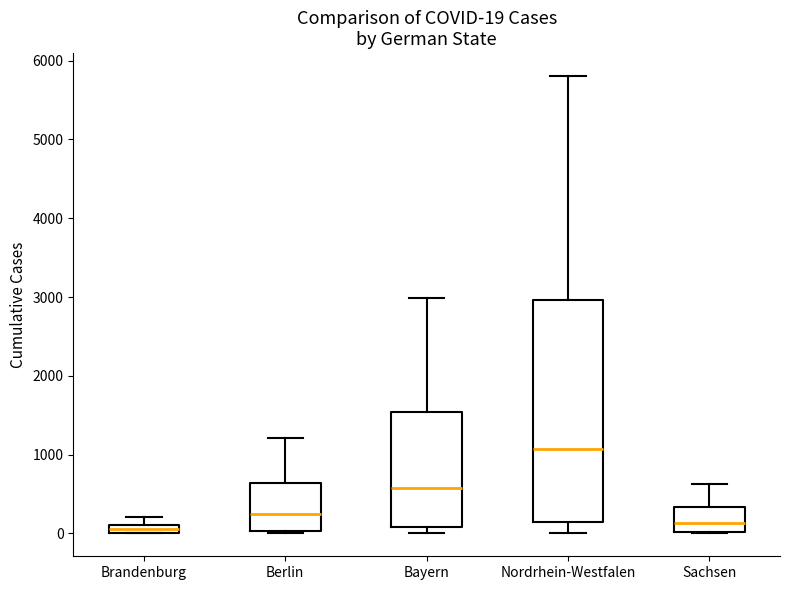

Comparing the boxes themselves (not the whiskers), which one is the tallest?

Nordrhein-Westfalen